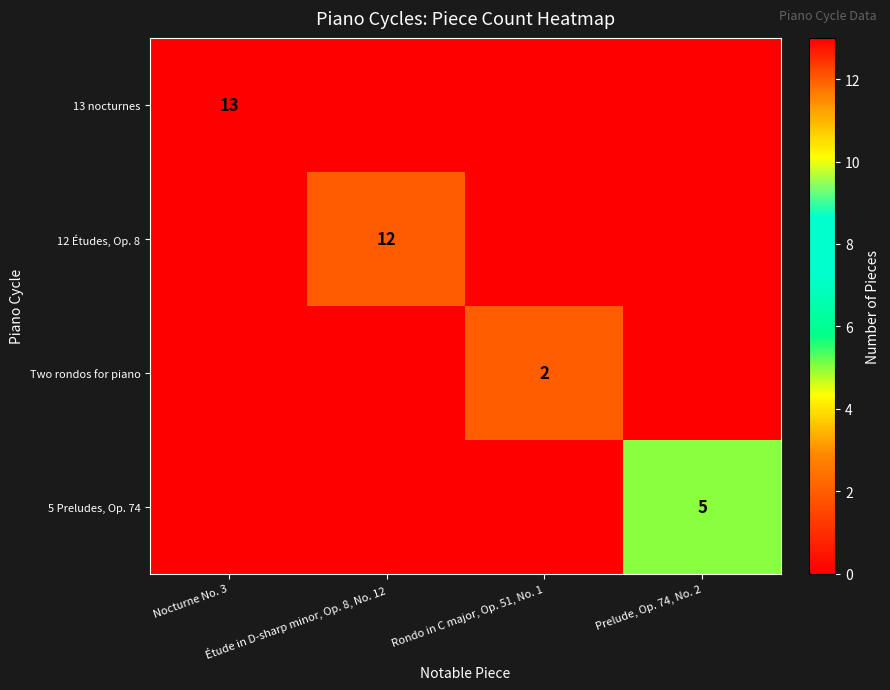

What is the sum of all 12 Études, Op. 8 values?

12